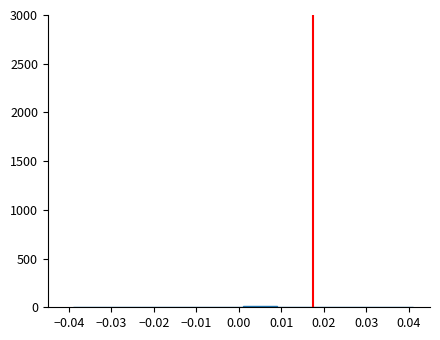

Reading left to right, transcribe this chart: for each bar, give the range it covers on the x-axis and its height. Neither the bar edges nor the heights are printed on the chart, so give them approximately, as read against the axes.

-0.039 to -0.031: under 50
-0.031 to -0.023: under 50
-0.023 to -0.015: under 50
-0.015 to -0.007: under 50
-0.007 to 0.001: under 50
0.001 to 0.009: under 50
0.009 to 0.017: under 50
0.017 to 0.025: under 50
0.025 to 0.033: under 50
0.033 to 0.041: under 50